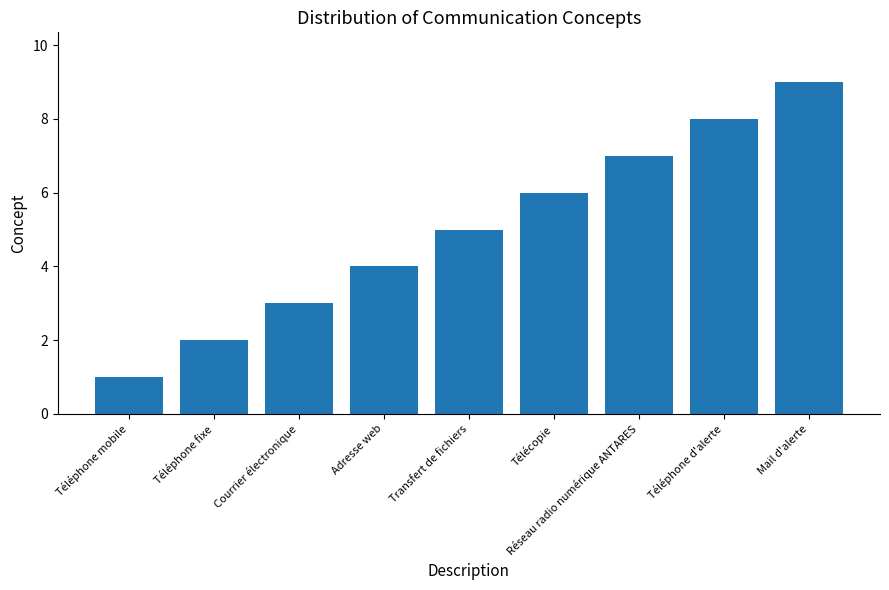

List the labels in order of value, smallest first.

Téléphone mobile, Téléphone fixe, Courrier électronique, Adresse web, Transfert de fichiers, Télécopie, Réseau radio numérique ANTARES, Téléphone d'alerte, Mail d'alerte